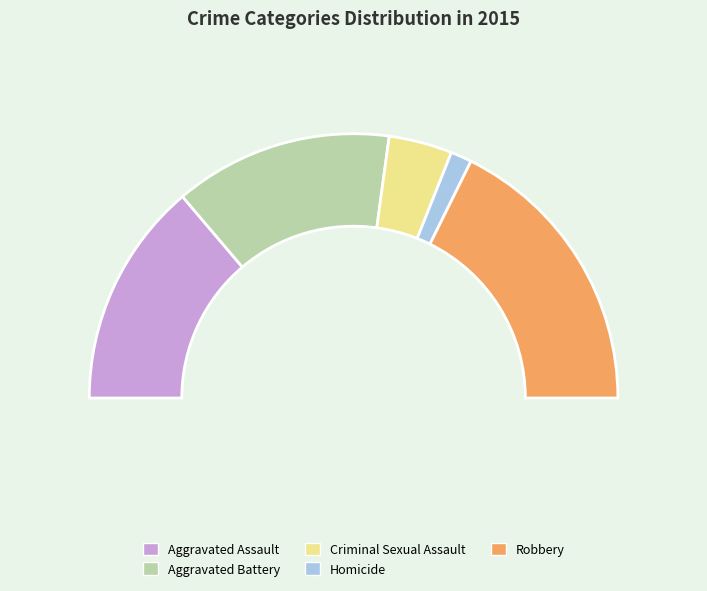

Count the number of slices in the pie.

5